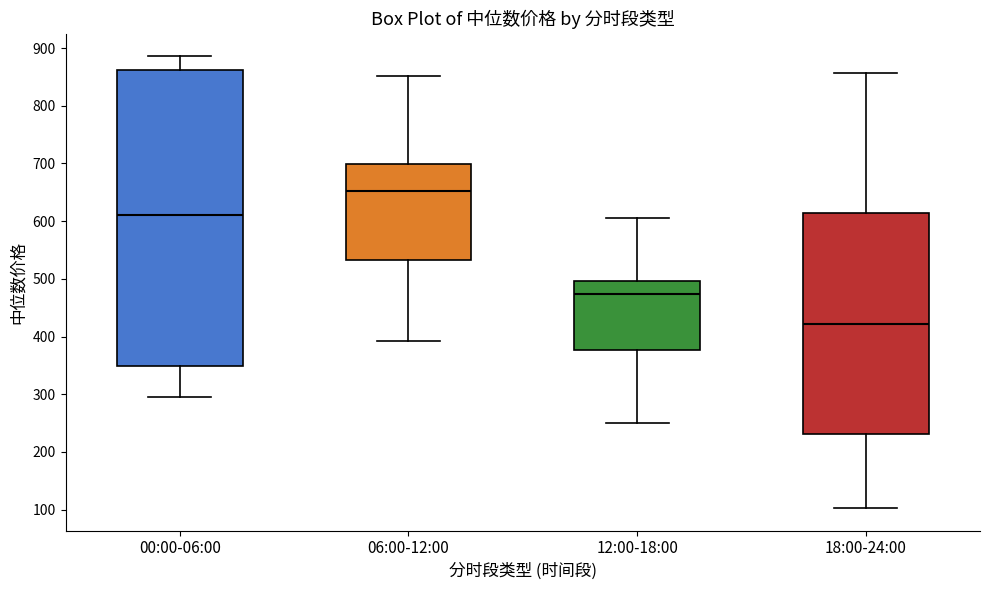

Which box has the highest median line?

06:00-12:00